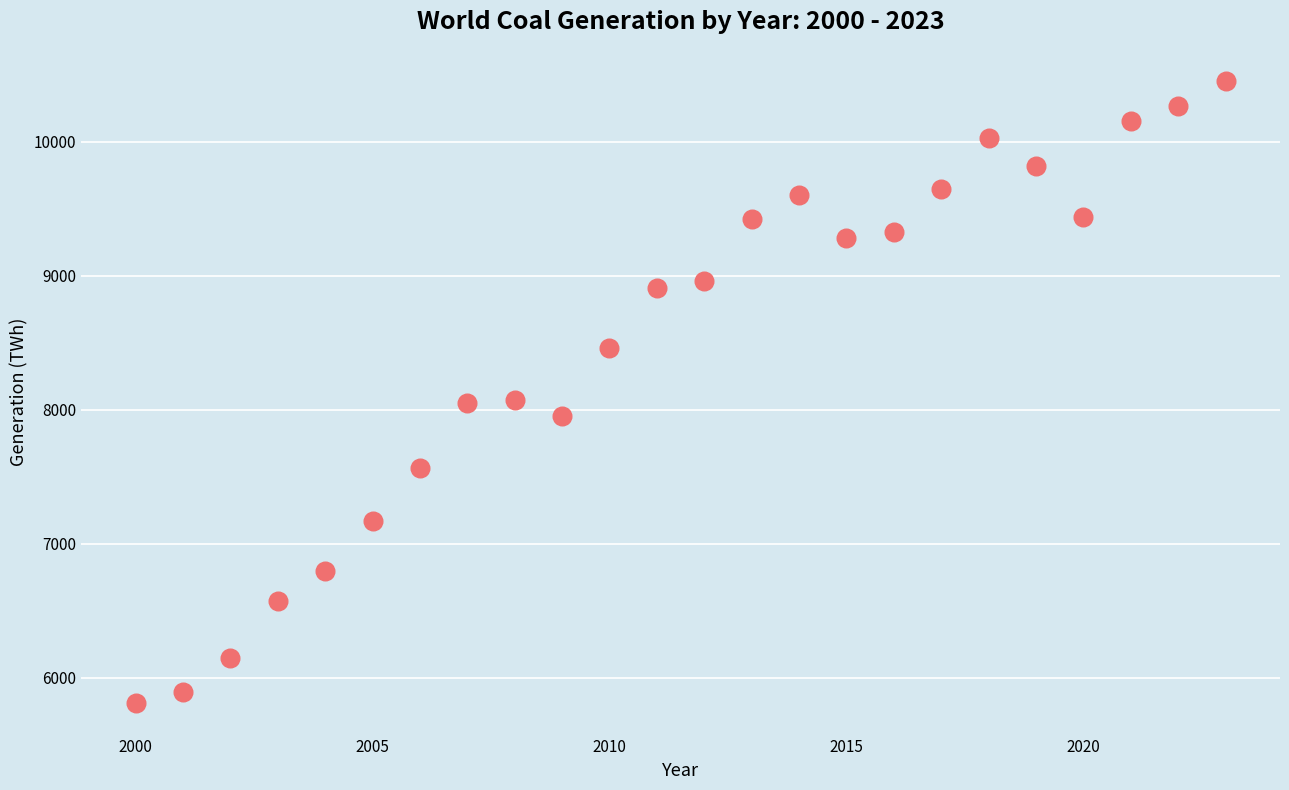

What is the range of Y values (max minus min)?

4644.1